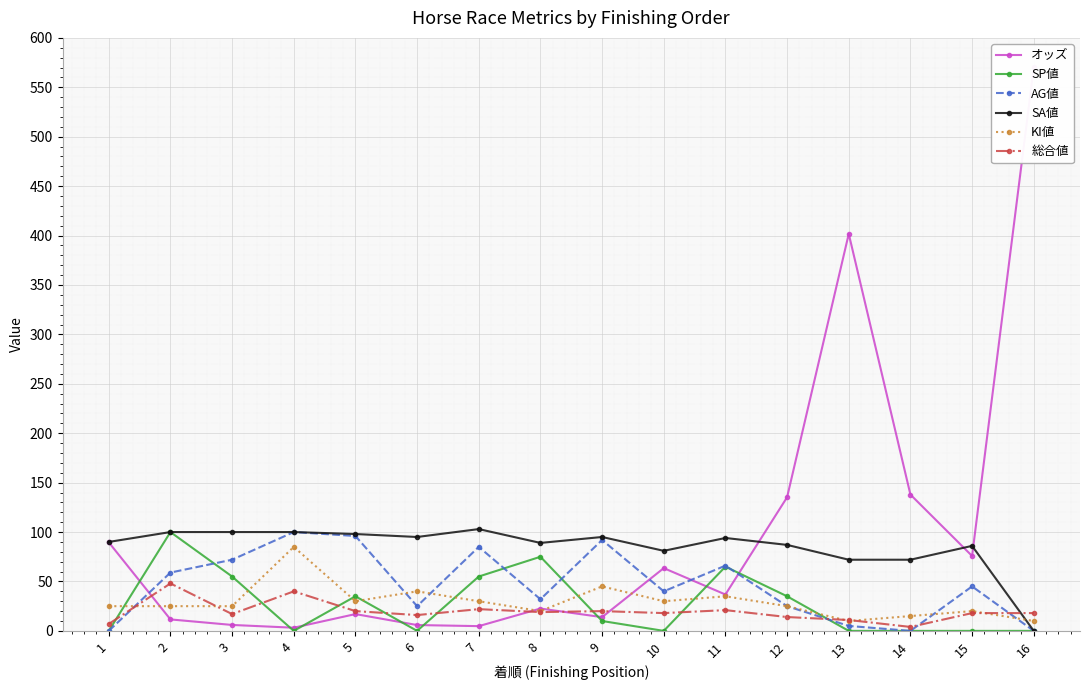

The 総合値 series shows 14.0 at 12. True or false?

True